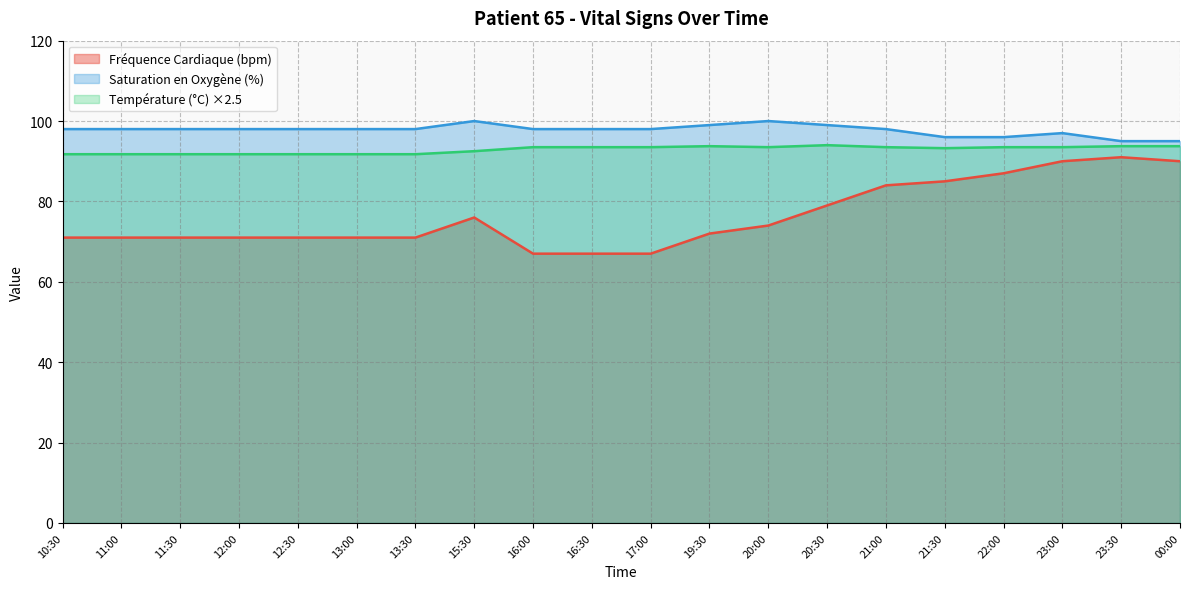

What is the smallest value displayed?

67.0